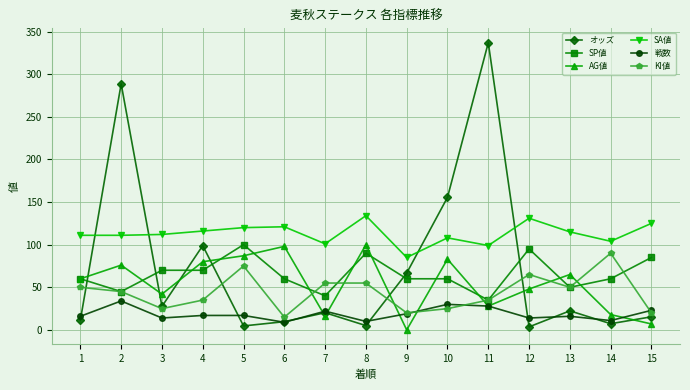

What is the value of the SA値 point at the 11th from the left?

99.0